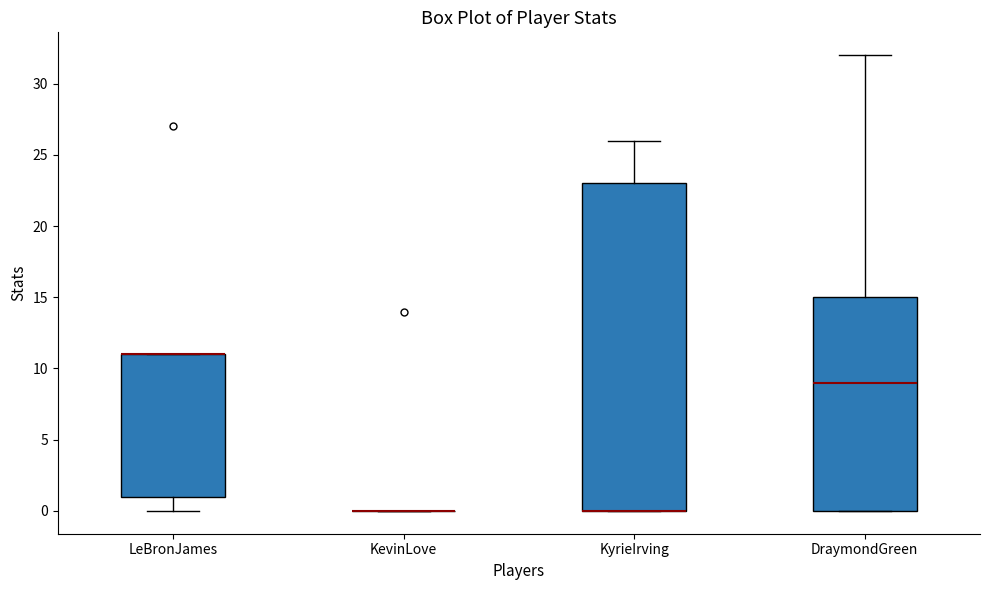

Reading left to right, transcribe this box plot: for each box, give where its median line is, the range the box spans, and where its two whiskers end, as read against the y-axis. The values are not printed on the chart, so give them approximately, as read against the axis.

LeBronJames: median 11 (drawn on the box's upper edge), box 1 to 11, whiskers 0 to 11
KevinLove: box collapsed to a line at 0, whiskers 0 to 0
KyrieIrving: median 0 (drawn on the box's lower edge), box 0 to 23, whiskers 0 to 26
DraymondGreen: median 9, box 0 to 15, whiskers 0 to 32